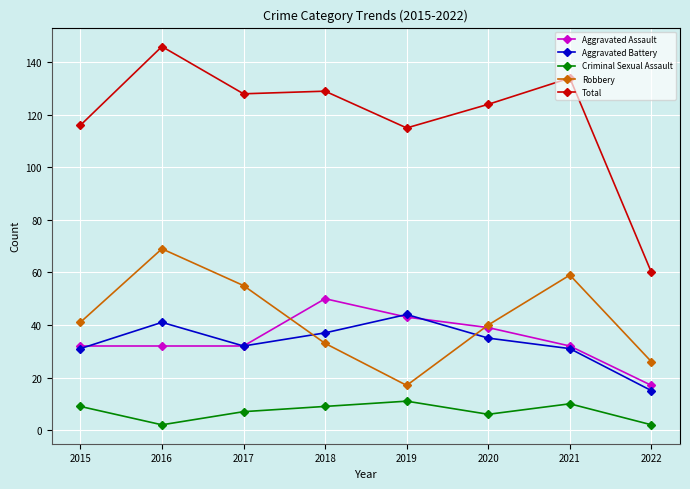

True or false: Total and Robbery intersect in this chart.

False